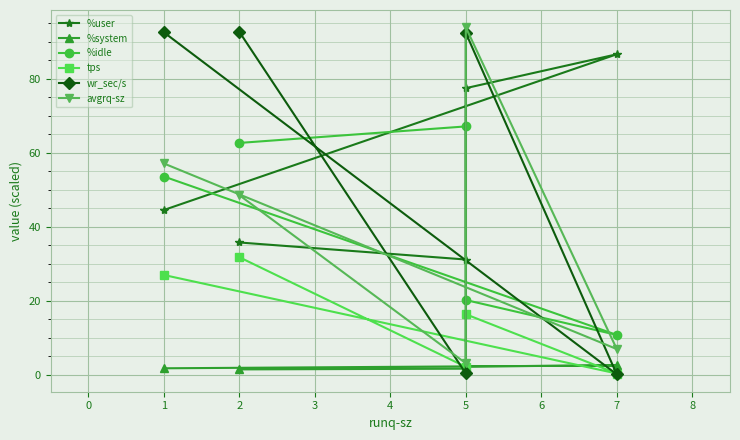

Reading right to left, what are all the values shown in this chart?

%user: 4=44.5	3=86.6	2=77.5	1=31.2	0=35.8
%system: 4=1.8	3=2.6	2=2.3	1=1.7	0=1.5
%idle: 4=53.6	3=10.8	2=20.2	1=67.1	0=62.7
tps: 4=27.0	3=0.4	2=16.4	1=2.2	0=31.8
wr_sec/s: 4=92.5	3=0.2	2=92.4	1=0.4	0=92.6
avgrq-sz: 4=57.1	3=7.0	2=93.9	1=3.2	0=48.6